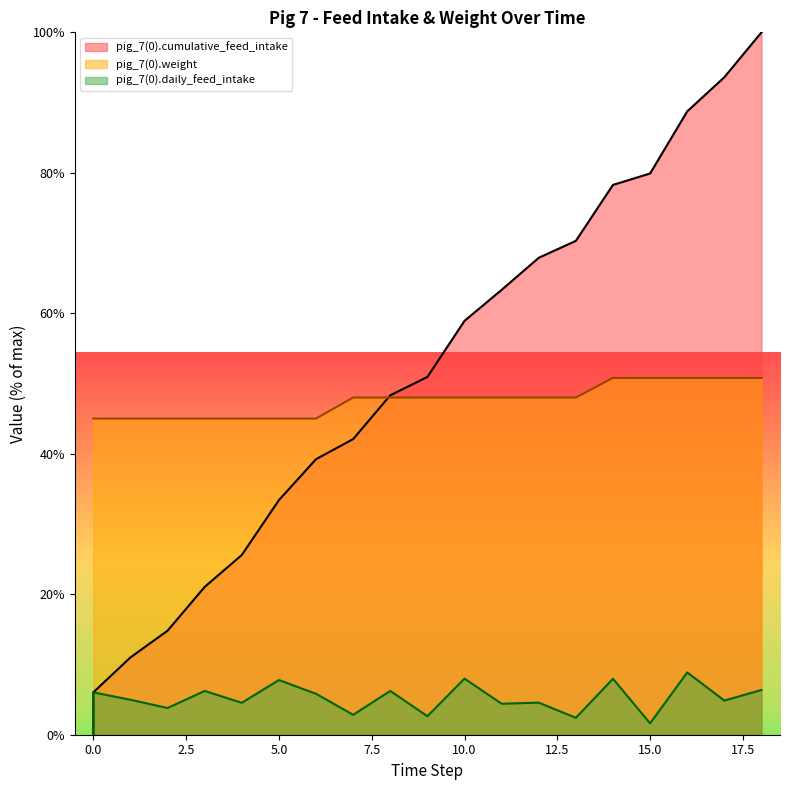

True or false: pig_7(0).daily_feed_intake has a value of 3.5 at 10.

False